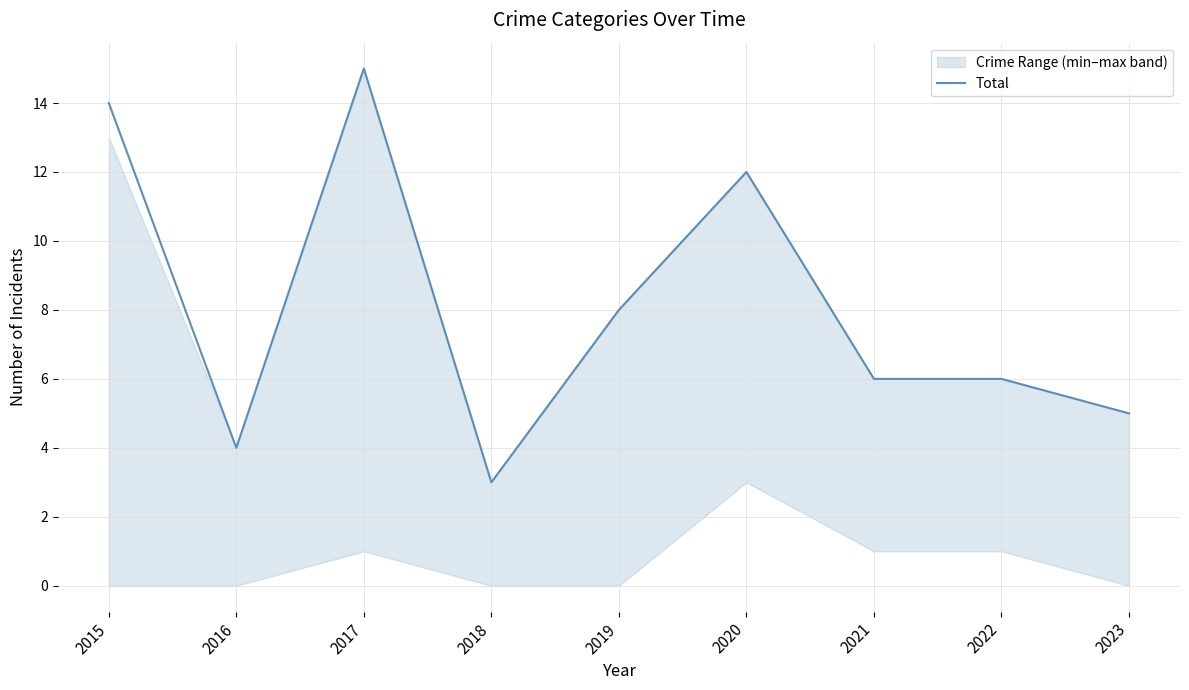

What is the difference between the maximum and second lowest values?

11